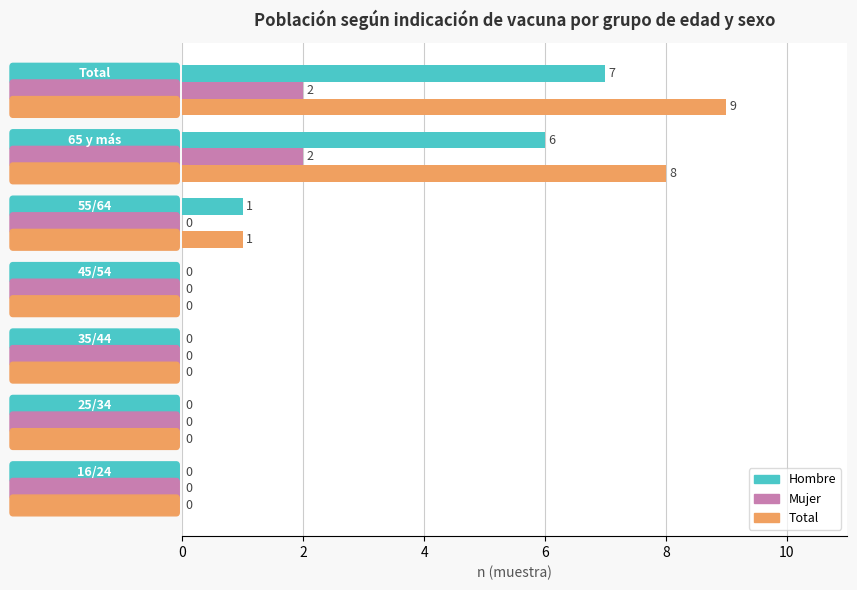

What is the sum of all Mujer values?

4